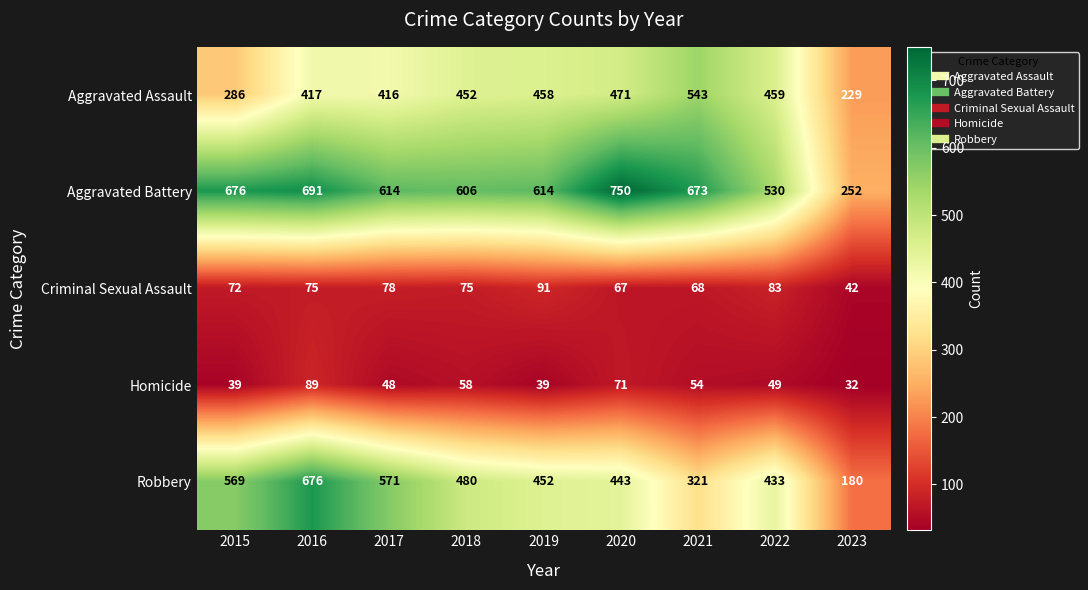

Which series has the widest spread of values?

Aggravated Battery